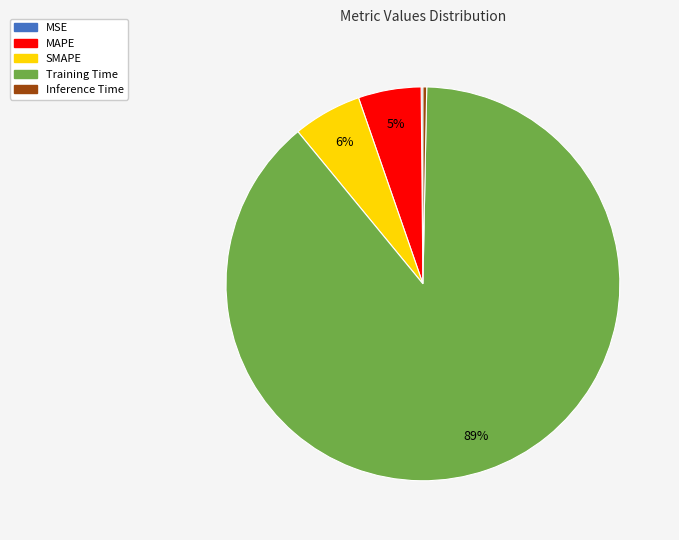

Is it true that SMAPE is 17% of the pie?

False